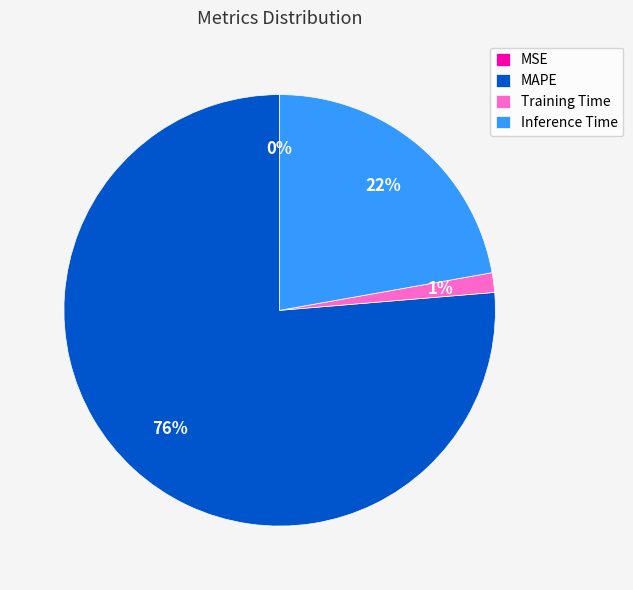

Is MAPE the majority of the pie?

Yes